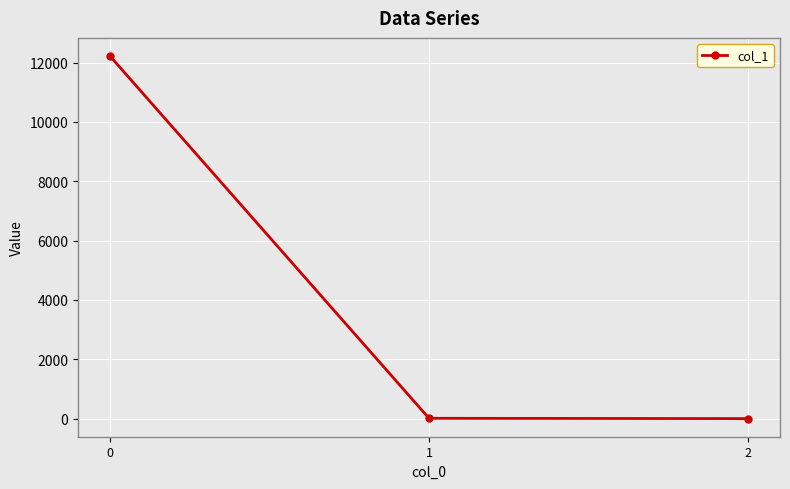

What is the maximum value shown in the chart?

12219.6